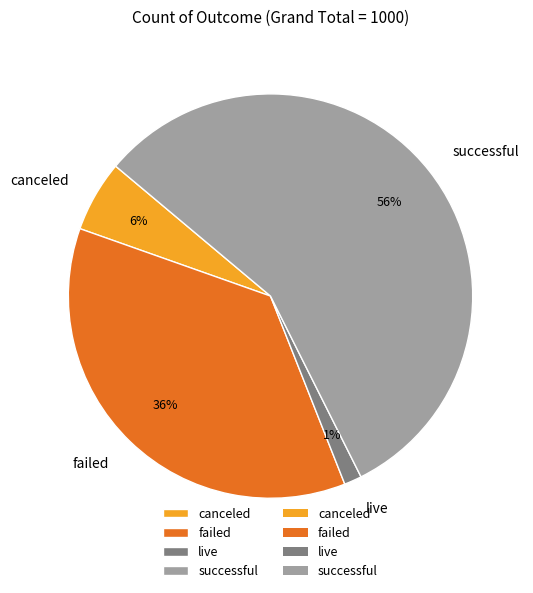

Is the sum of live and successful greater than half?

Yes